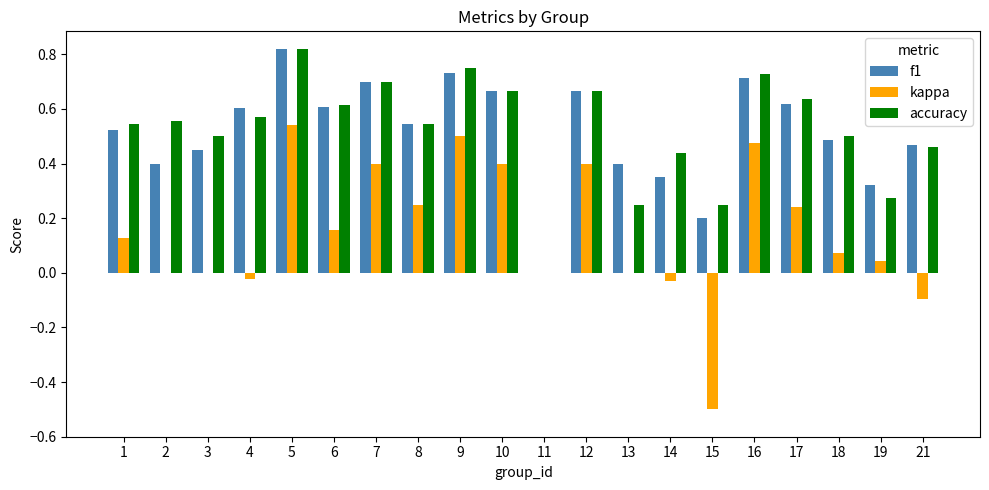

Which category has the highest value across all series?

5